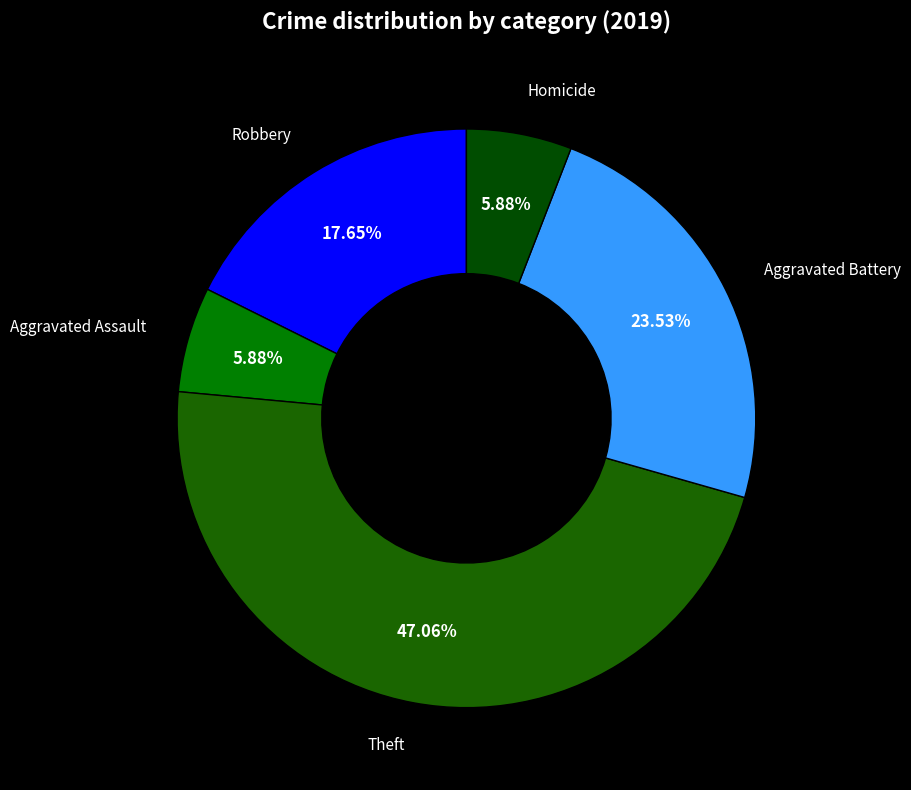

Count the number of slices in the pie.

5